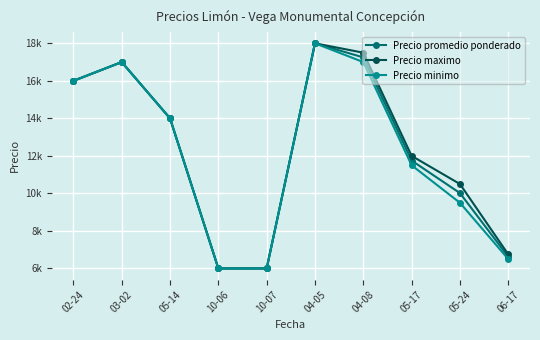

List the labels in order of Precio promedio ponderado value, smallest first.

10-06, 10-07, 06-17, 05-24, 05-17, 05-14, 02-24, 03-02, 04-08, 04-05